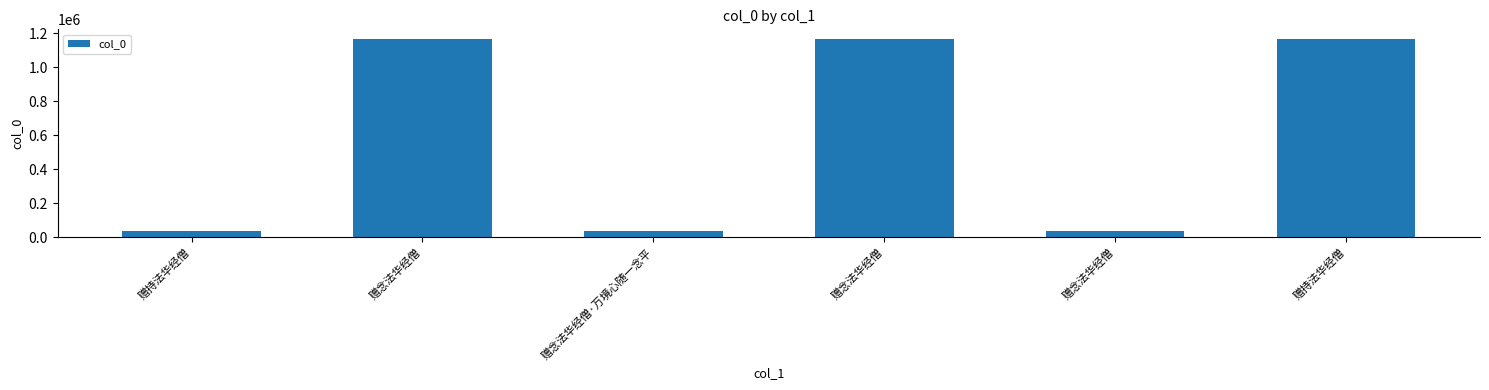

How many data points are less than 1163013?

3